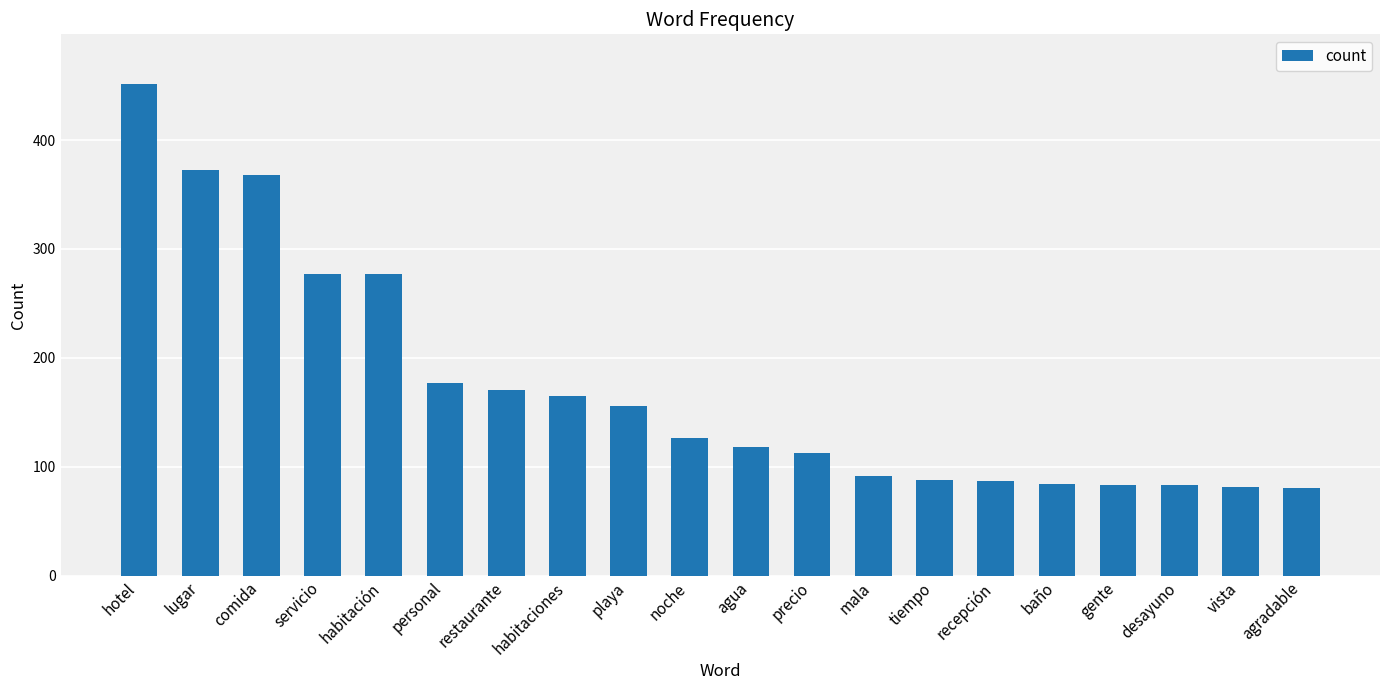

What is the sum of all values?

3449